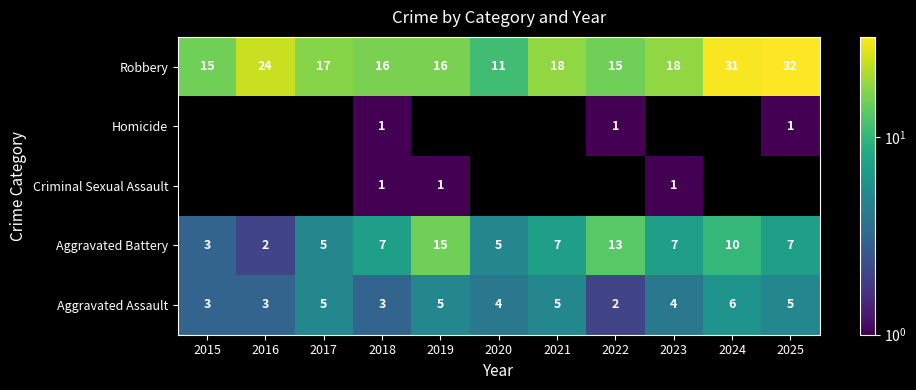

The Aggravated Assault series shows 3.0 at 2015. True or false?

True